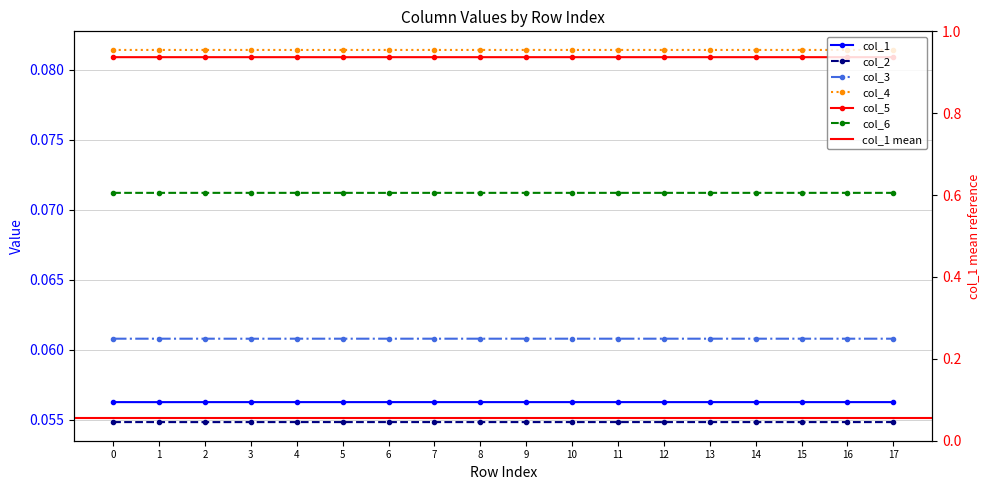

What are all the series names shown in the legend?

col_1, col_2, col_3, col_4, col_5, col_6